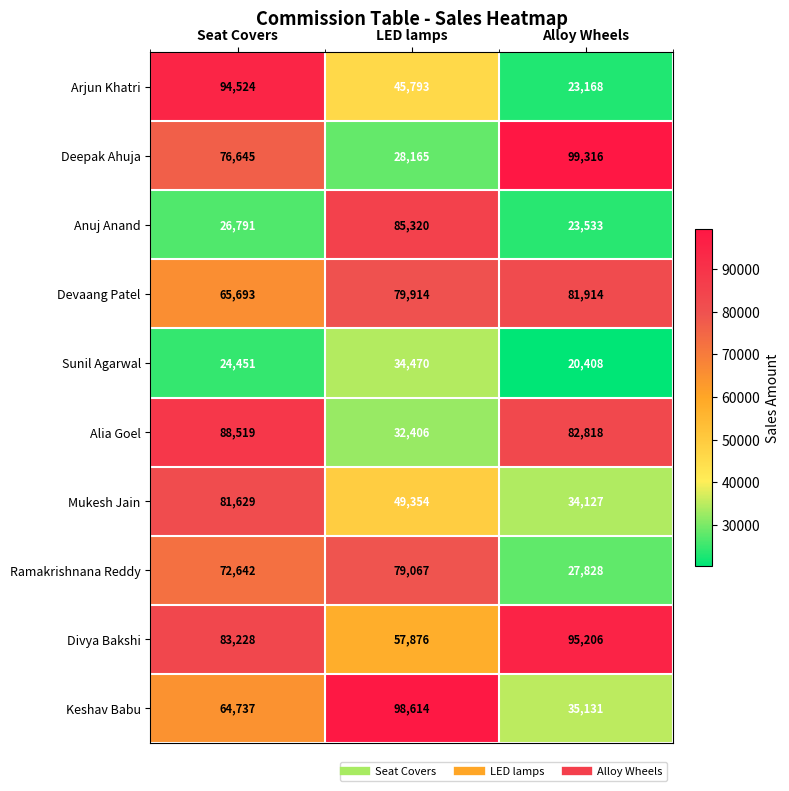

Rank the series by their maximum value, from lowest to highest.

Sunil Agarwal, Ramakrishnana Reddy, Mukesh Jain, Devaang Patel, Anuj Anand, Alia Goel, Arjun Khatri, Divya Bakshi, Keshav Babu, Deepak Ahuja